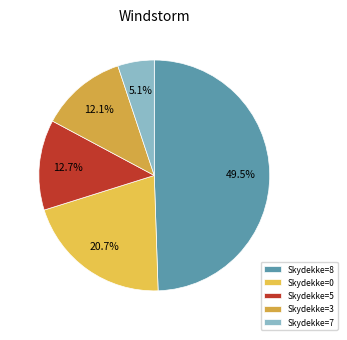

Count the number of slices in the pie.

5